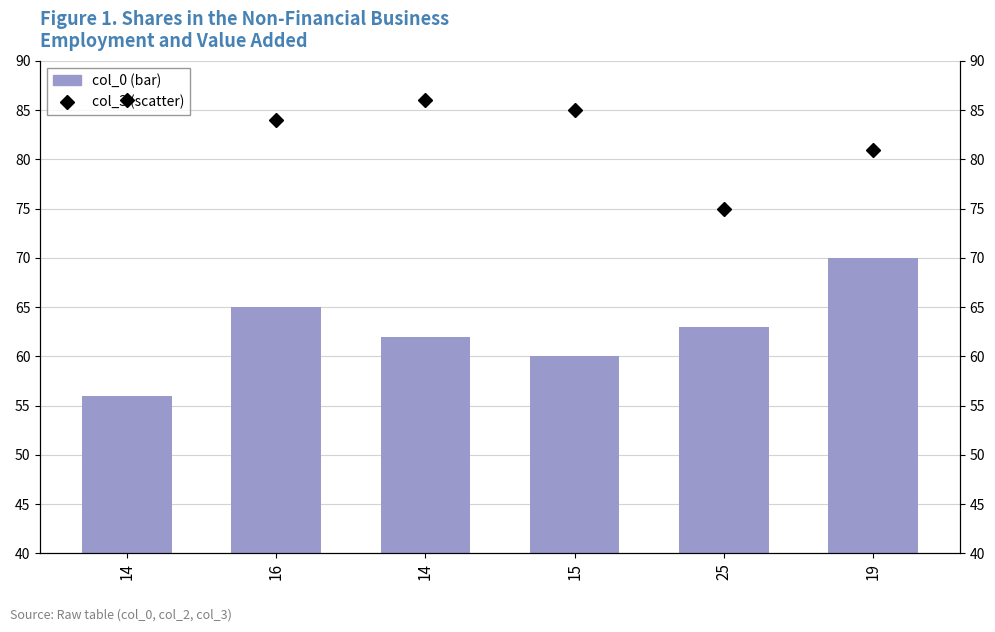

How many data points in col_3 (scatter) are less than 85?

3